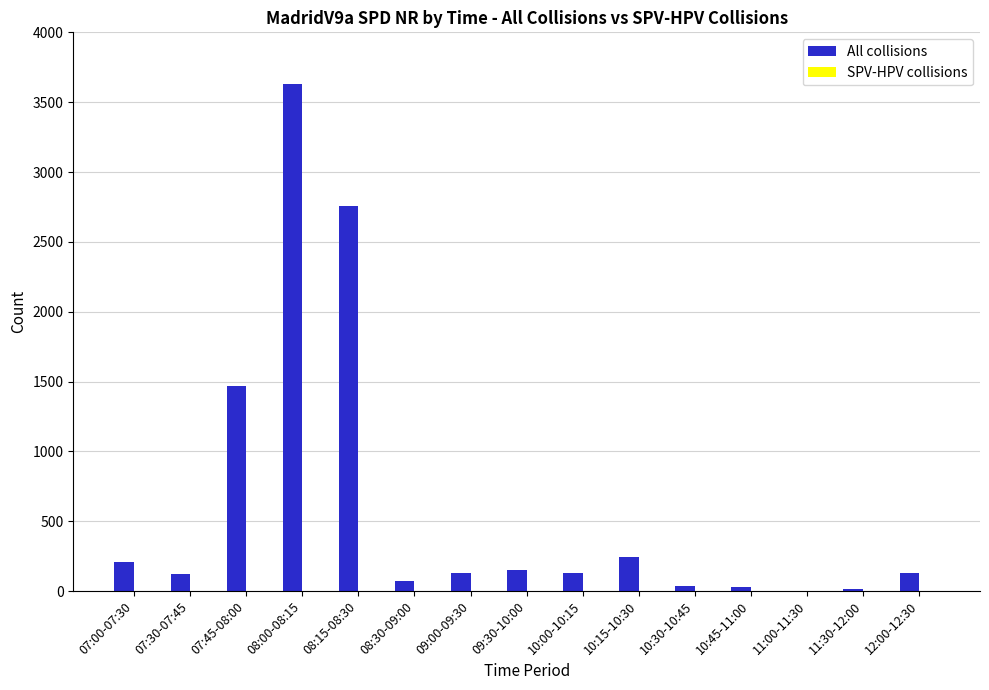

What is the sum of the All collisions values at 11:00-11:30 and 10:45-11:00?

33